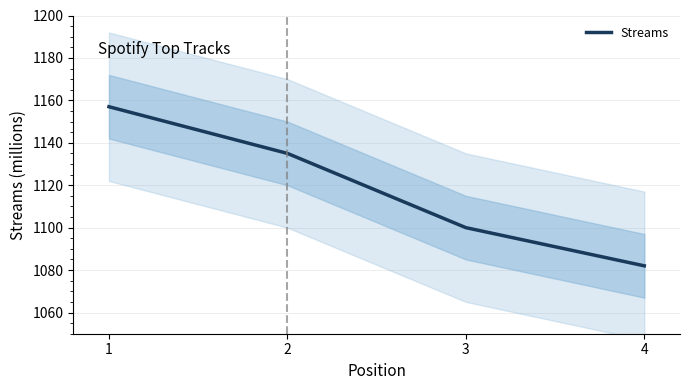

What is the value of the 1st point from the left?

1157